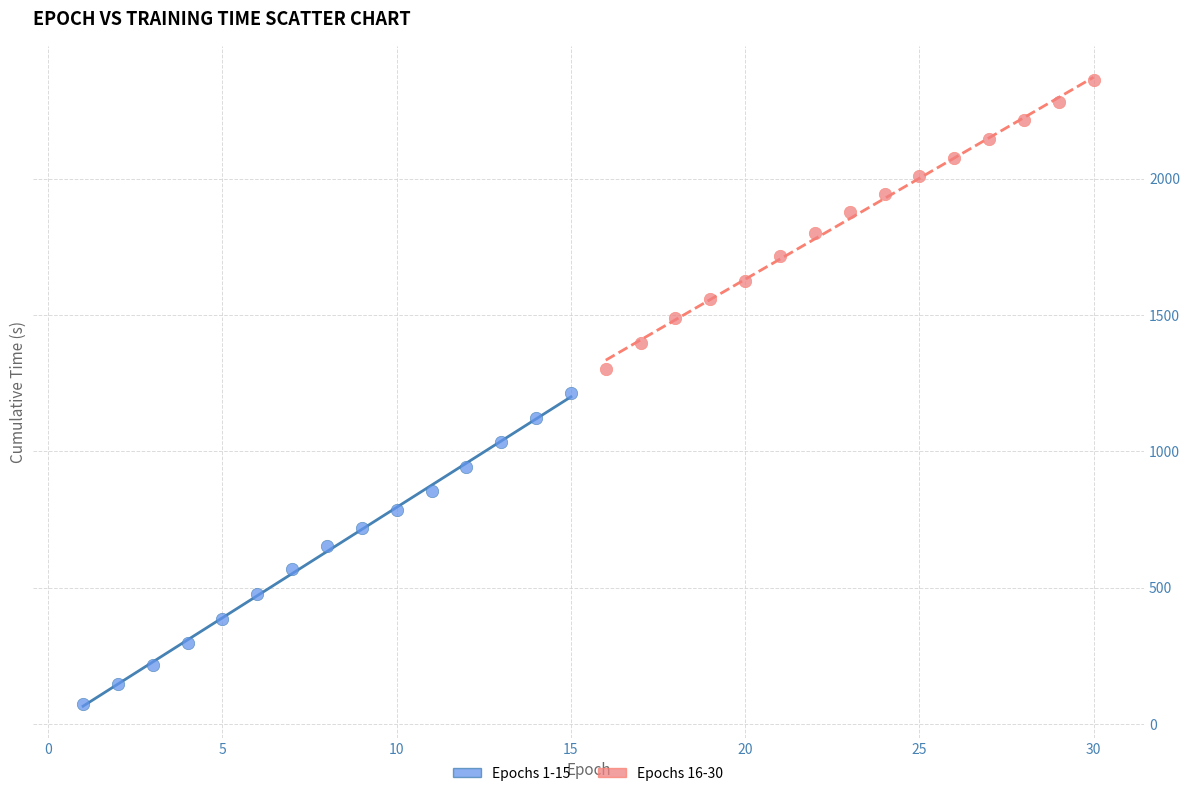

Which series contains the highest Y value?

Epochs 16-30